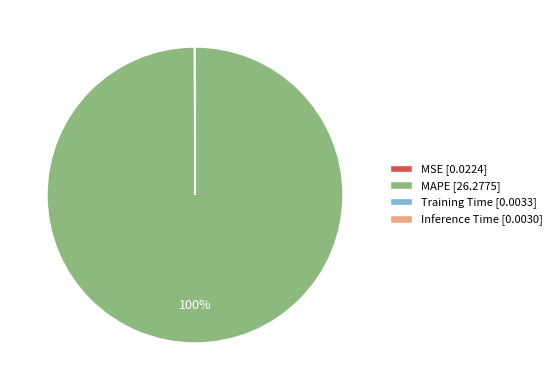

To the nearest percent, what is the difference between the largest and smallest slice percentages?

100%